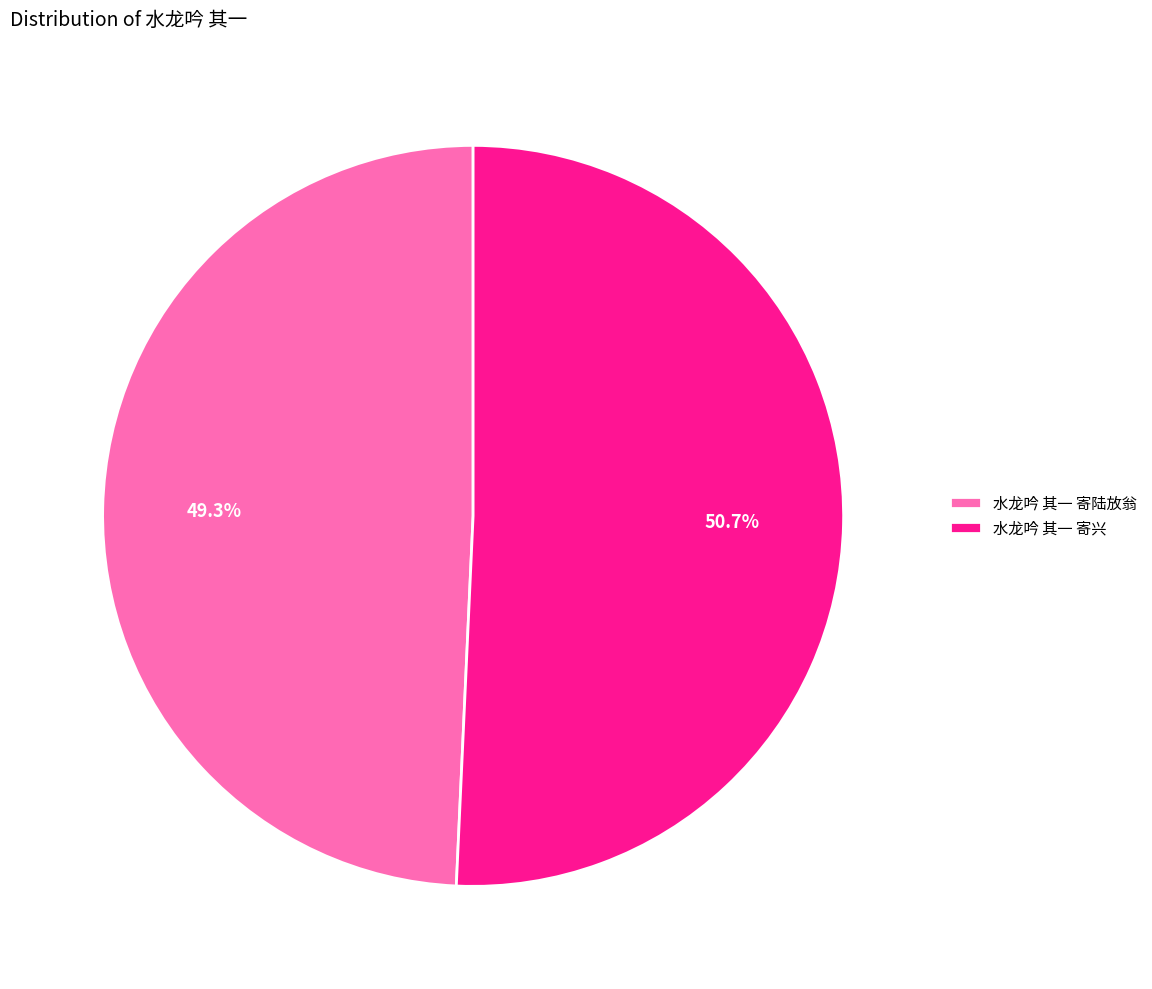

Does 水龙吟 其一 寄陆放翁 represent more than half of the total?

No